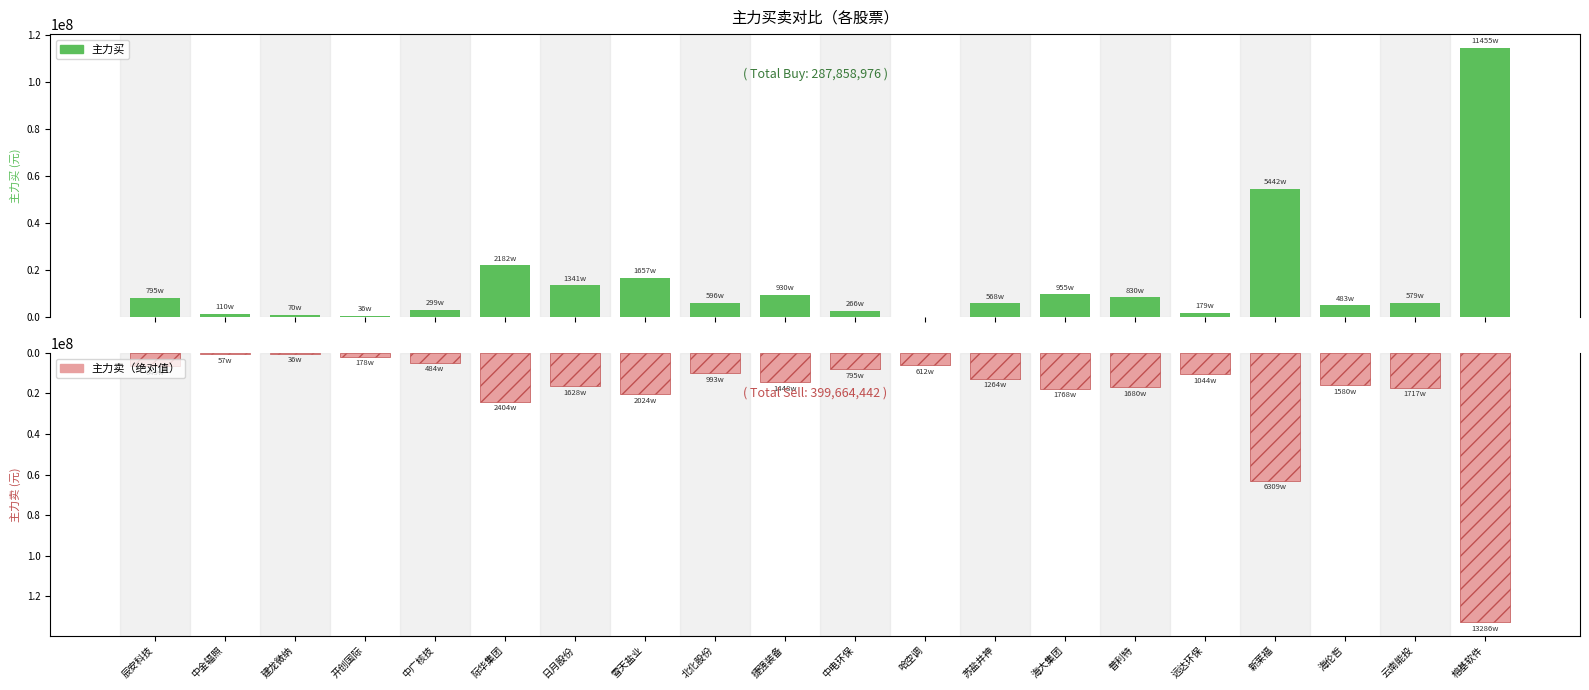

Rank the series at 建龙微纳 from lowest to highest value.

主力卖, 主力买